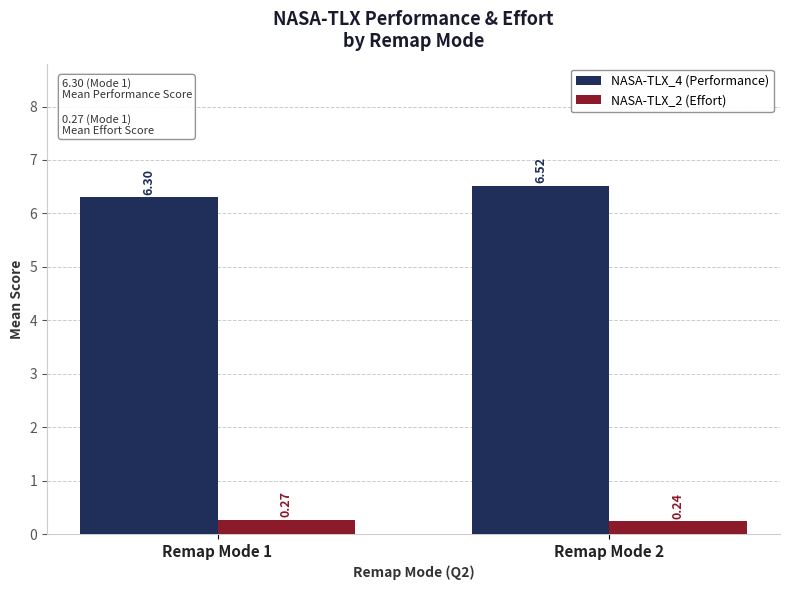

Count the number of categories in the chart.

2